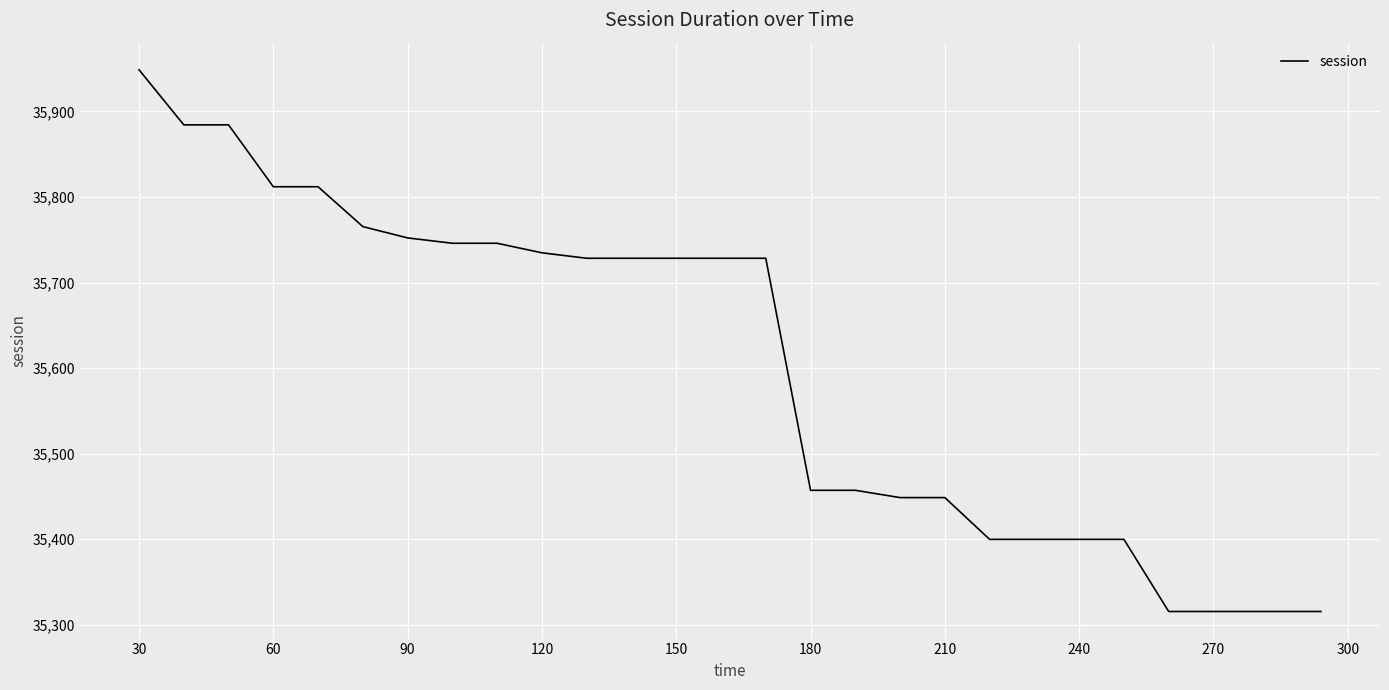

What is the maximum value shown in the chart?

35948.7